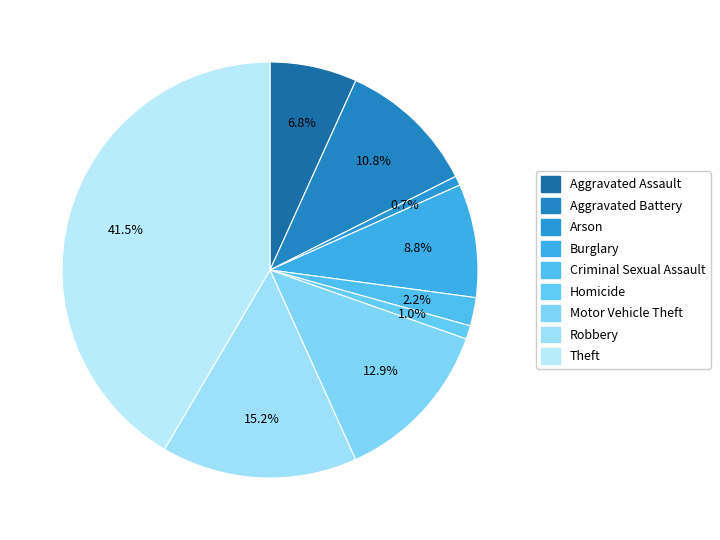

Count the number of slices in the pie.

9